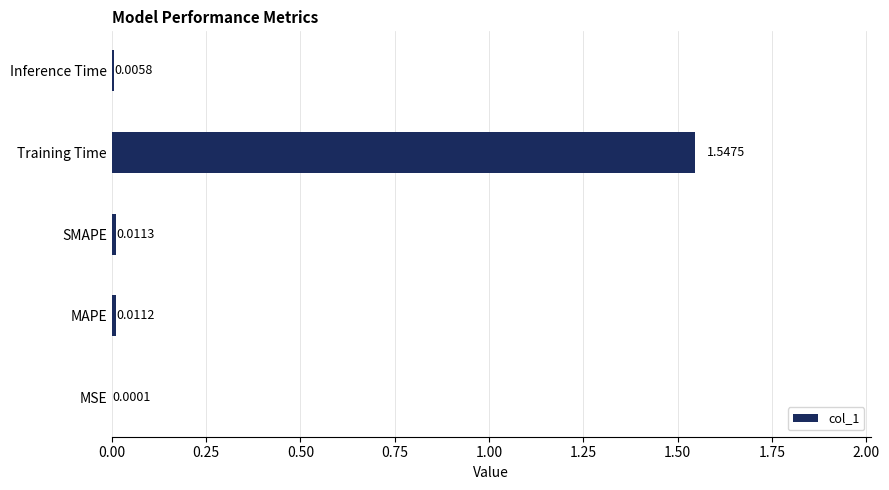

What is the sum of all values?

1.6